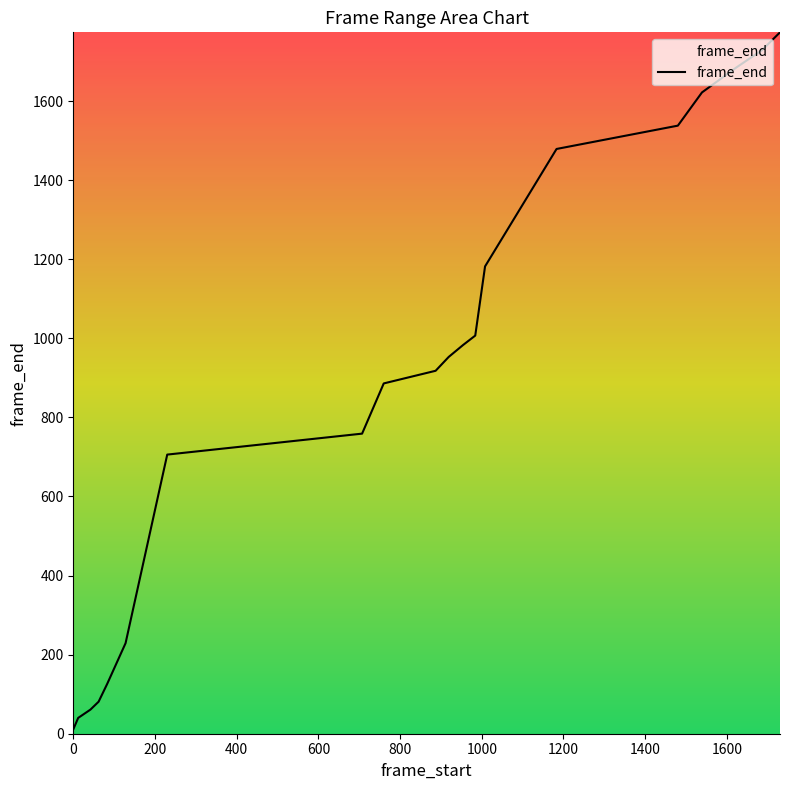

What is the difference between the maximum and minimum values?

1763